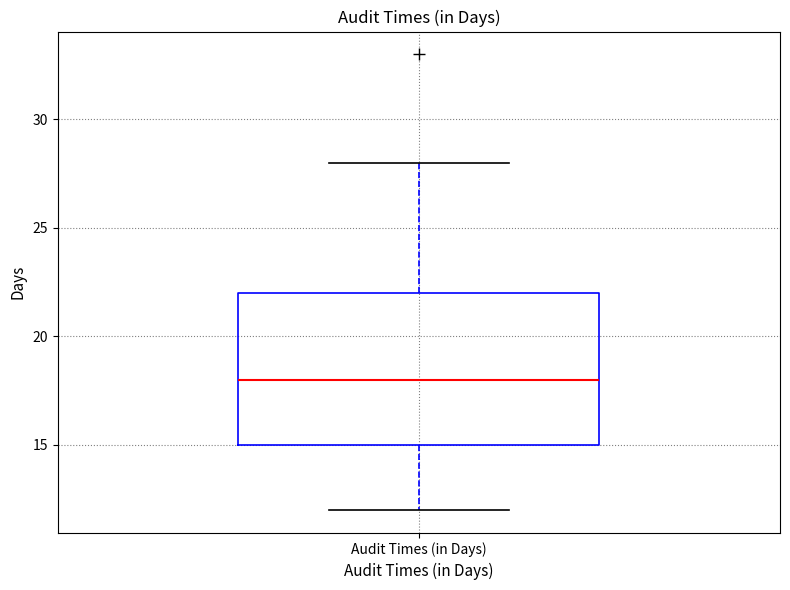

Transcribe this box plot: give where the median line is, the range the box spans, and where the two whiskers end, as read against the y-axis. The values are not printed on the chart, so give them approximately, as read against the axis.

median 18, box 15 to 22, whiskers 12 to 28